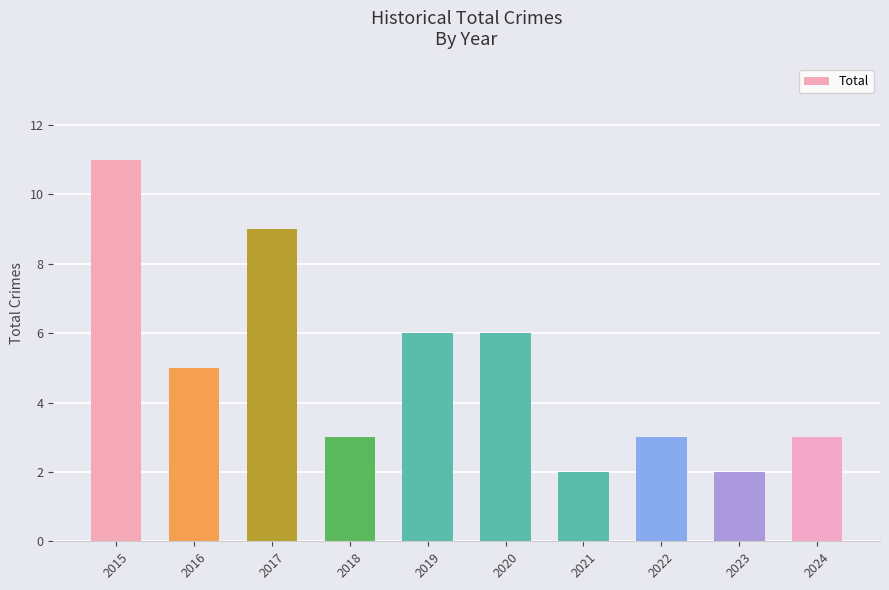

What is the sum of all values?

50